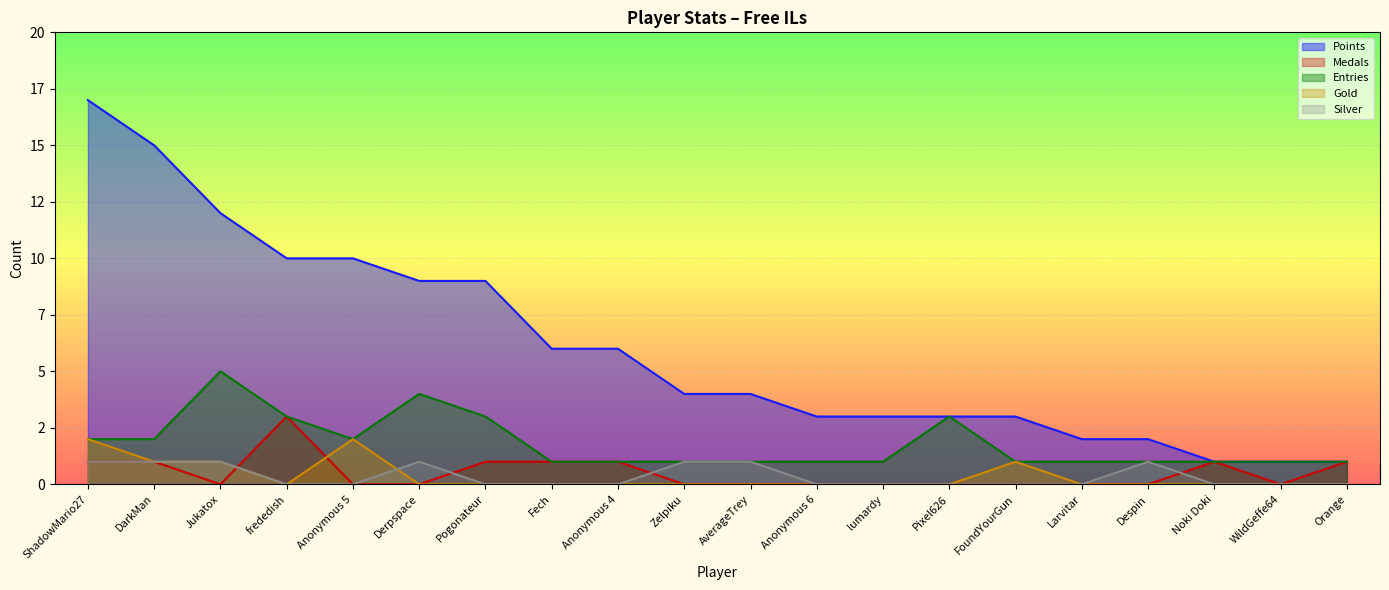

The Entries series shows 1 at DarkMan. True or false?

False